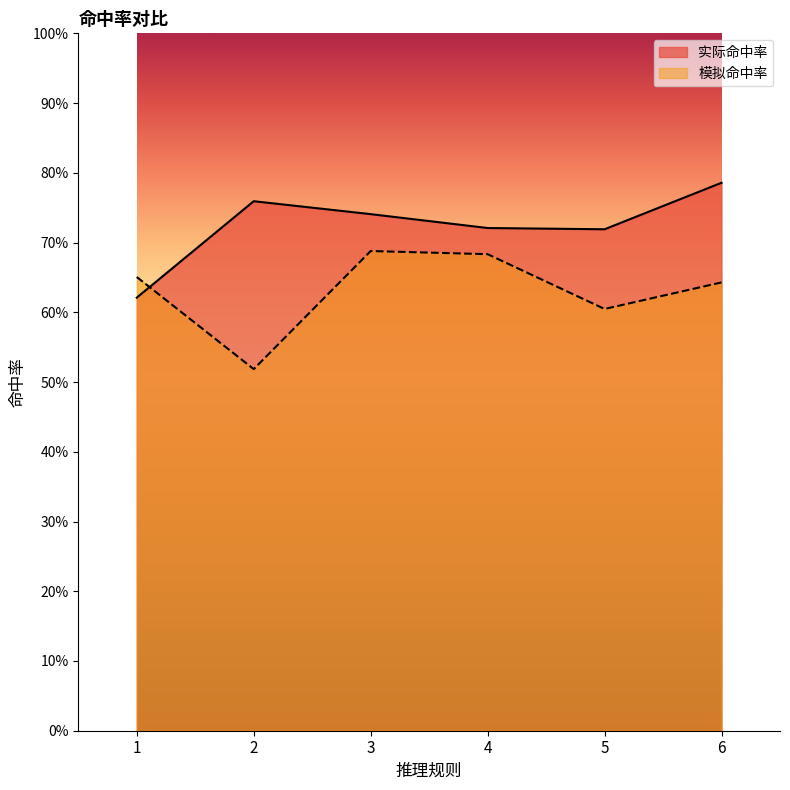

What is the maximum value shown in the chart?

0.8